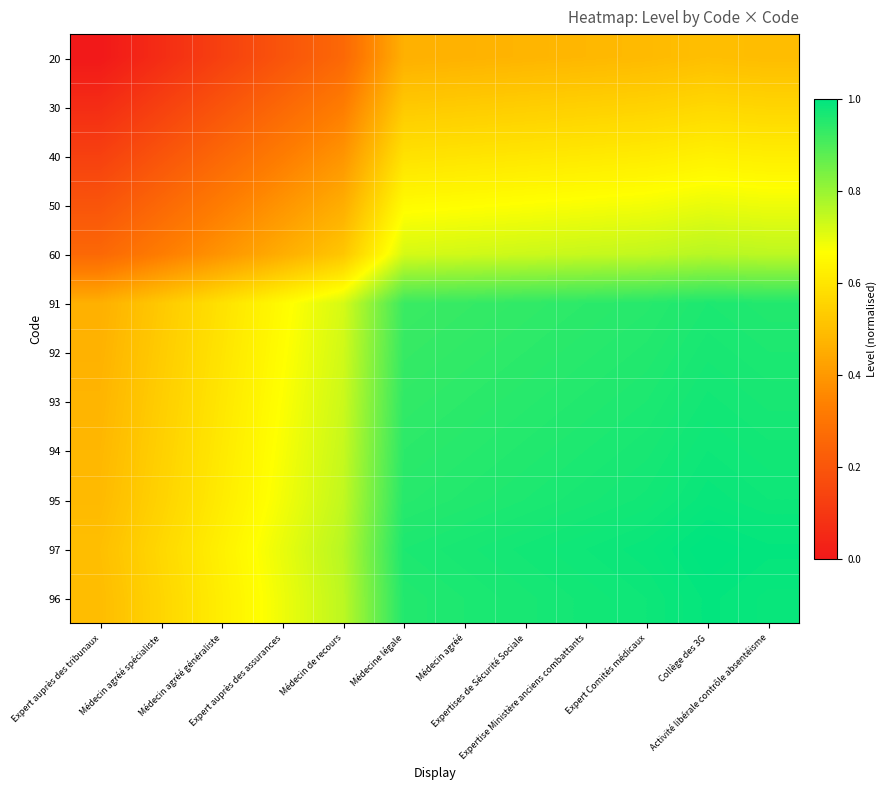

Reading right to left, list all the values displayed in this chart.

20: Activité libérale contrôle absentéisme=0.5	Collège des 3G=0.5	Expert Comités médicaux=0.5	Expertise Ministère anciens combattants=0.5	Expertises de Sécurité Sociale=0.5	Médecin agréé=0.5	Médecine légale=0.5	Médecin de recours=0.3	Expert auprès des assurances=0.2	Médecin agréé généraliste=0.1	Médecin agréé spécialiste=0.1	Expert auprès des tribunaux=0.0
30: Activité libérale contrôle absentéisme=0.6	Collège des 3G=0.6	Expert Comités médicaux=0.6	Expertise Ministère anciens combattants=0.5	Expertises de Sécurité Sociale=0.5	Médecin agréé=0.5	Médecine légale=0.5	Médecin de recours=0.3	Expert auprès des assurances=0.3	Médecin agréé généraliste=0.2	Médecin agréé spécialiste=0.1	Expert auprès des tribunaux=0.1
40: Activité libérale contrôle absentéisme=0.6	Collège des 3G=0.6	Expert Comités médicaux=0.6	Expertise Ministère anciens combattants=0.6	Expertises de Sécurité Sociale=0.6	Médecin agréé=0.6	Médecine légale=0.6	Médecin de recours=0.4	Expert auprès des assurances=0.3	Médecin agréé généraliste=0.3	Médecin agréé spécialiste=0.2	Expert auprès des tribunaux=0.1
50: Activité libérale contrôle absentéisme=0.7	Collège des 3G=0.7	Expert Comités médicaux=0.7	Expertise Ministère anciens combattants=0.7	Expertises de Sécurité Sociale=0.7	Médecin agréé=0.7	Médecine légale=0.7	Médecin de recours=0.5	Expert auprès des assurances=0.4	Médecin agréé généraliste=0.3	Médecin agréé spécialiste=0.3	Expert auprès des tribunaux=0.2
60: Activité libérale contrôle absentéisme=0.8	Collège des 3G=0.8	Expert Comités médicaux=0.7	Expertise Ministère anciens combattants=0.7	Expertises de Sécurité Sociale=0.7	Médecin agréé=0.7	Médecine légale=0.7	Médecin de recours=0.5	Expert auprès des assurances=0.5	Médecin agréé généraliste=0.4	Médecin agréé spécialiste=0.3	Expert auprès des tribunaux=0.3
91: Activité libérale contrôle absentéisme=1.0	Collège des 3G=1.0	Expert Comités médicaux=0.9	Expertise Ministère anciens combattants=0.9	Expertises de Sécurité Sociale=0.9	Médecin agréé=0.9	Médecine légale=0.9	Médecin de recours=0.7	Expert auprès des assurances=0.7	Médecin agréé généraliste=0.6	Médecin agréé spécialiste=0.5	Expert auprès des tribunaux=0.5
92: Activité libérale contrôle absentéisme=1.0	Collège des 3G=1.0	Expert Comités médicaux=1.0	Expertise Ministère anciens combattants=0.9	Expertises de Sécurité Sociale=0.9	Médecin agréé=0.9	Médecine légale=0.9	Médecin de recours=0.7	Expert auprès des assurances=0.7	Médecin agréé généraliste=0.6	Médecin agréé spécialiste=0.5	Expert auprès des tribunaux=0.5
93: Activité libérale contrôle absentéisme=1.0	Collège des 3G=1.0	Expert Comités médicaux=1.0	Expertise Ministère anciens combattants=1.0	Expertises de Sécurité Sociale=0.9	Médecin agréé=0.9	Médecine légale=0.9	Médecin de recours=0.7	Expert auprès des assurances=0.7	Médecin agréé généraliste=0.6	Médecin agréé spécialiste=0.5	Expert auprès des tribunaux=0.5
94: Activité libérale contrôle absentéisme=1.0	Collège des 3G=1.0	Expert Comités médicaux=1.0	Expertise Ministère anciens combattants=1.0	Expertises de Sécurité Sociale=1.0	Médecin agréé=0.9	Médecine légale=0.9	Médecin de recours=0.7	Expert auprès des assurances=0.7	Médecin agréé généraliste=0.6	Médecin agréé spécialiste=0.5	Expert auprès des tribunaux=0.5
95: Activité libérale contrôle absentéisme=1.0	Collège des 3G=1.0	Expert Comités médicaux=1.0	Expertise Ministère anciens combattants=1.0	Expertises de Sécurité Sociale=1.0	Médecin agréé=1.0	Médecine légale=0.9	Médecin de recours=0.7	Expert auprès des assurances=0.7	Médecin agréé généraliste=0.6	Médecin agréé spécialiste=0.6	Expert auprès des tribunaux=0.5
97: Activité libérale contrôle absentéisme=1.0	Collège des 3G=1.0	Expert Comités médicaux=1.0	Expertise Ministère anciens combattants=1.0	Expertises de Sécurité Sociale=1.0	Médecin agréé=1.0	Médecine légale=1.0	Médecin de recours=0.8	Expert auprès des assurances=0.7	Médecin agréé généraliste=0.6	Médecin agréé spécialiste=0.6	Expert auprès des tribunaux=0.5
96: Activité libérale contrôle absentéisme=1.0	Collège des 3G=1.0	Expert Comités médicaux=1.0	Expertise Ministère anciens combattants=1.0	Expertises de Sécurité Sociale=1.0	Médecin agréé=1.0	Médecine légale=1.0	Médecin de recours=0.8	Expert auprès des assurances=0.7	Médecin agréé généraliste=0.6	Médecin agréé spécialiste=0.6	Expert auprès des tribunaux=0.5